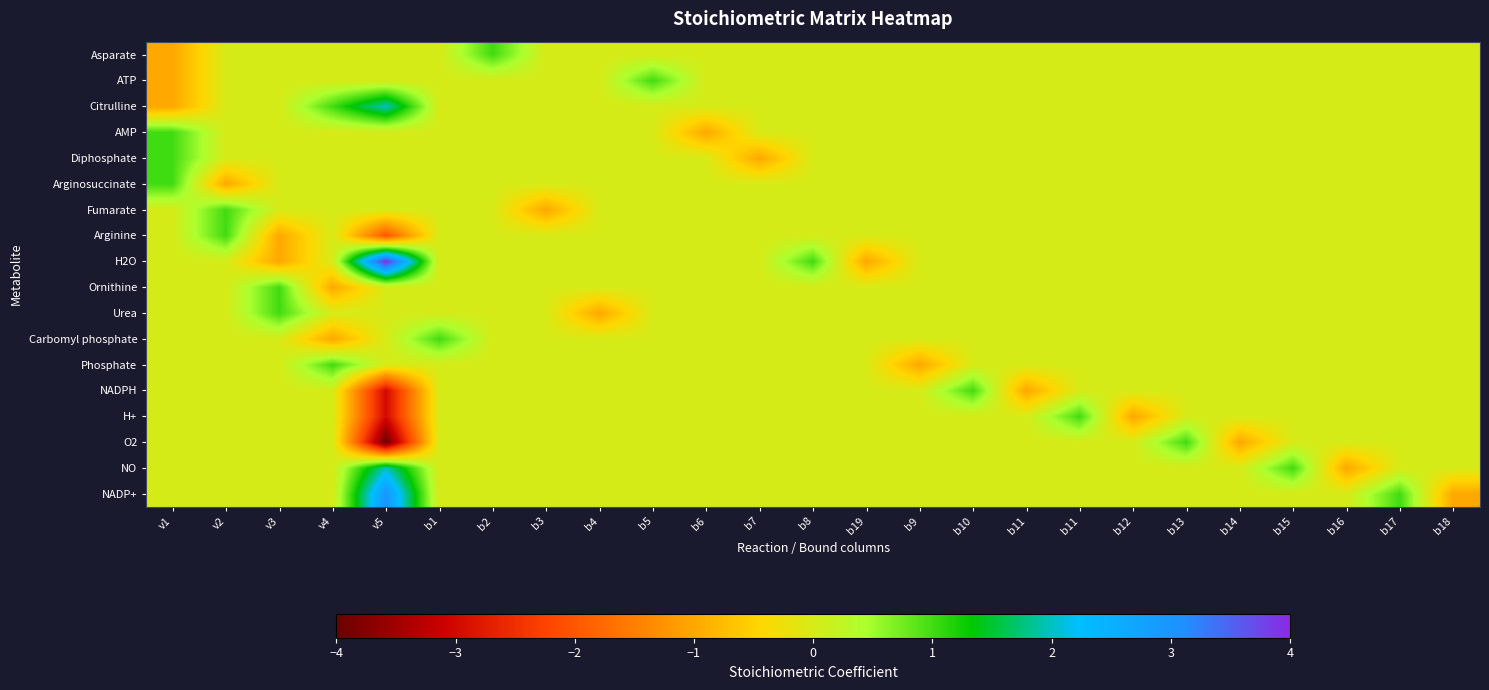

Which has a higher value, b19 or b8?

b19